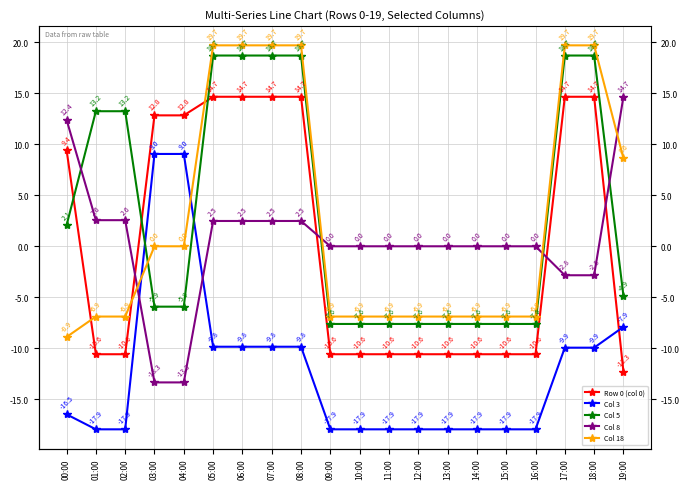

Which series has the largest total across all categories?

Col 5